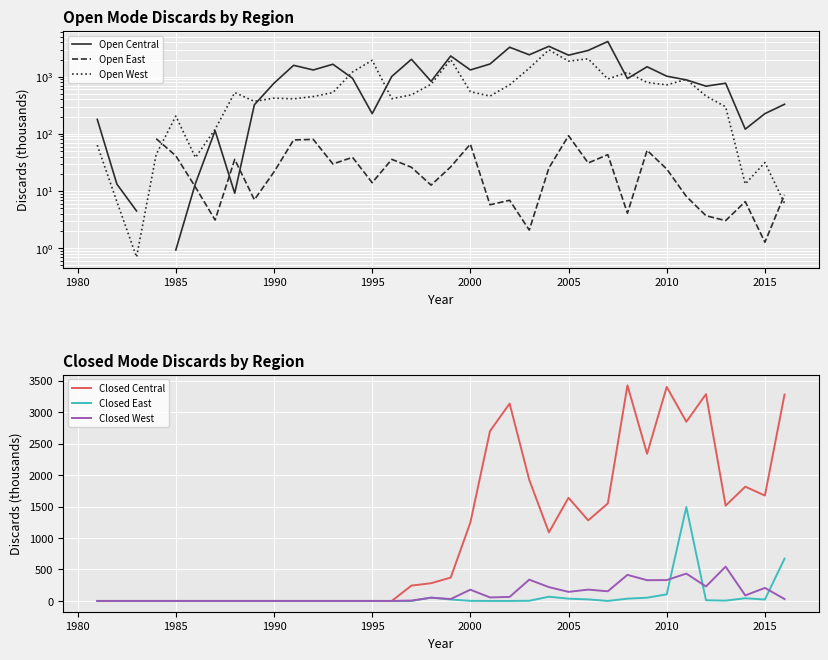

The value of Closed East at 1990 is 0.0. True or false?

True